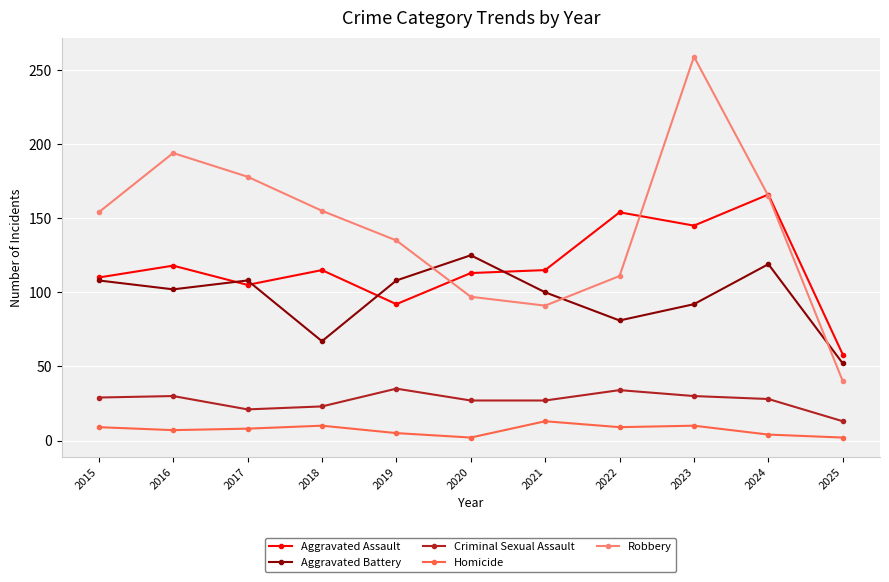

How many data points in Aggravated Battery are less than 102?

5